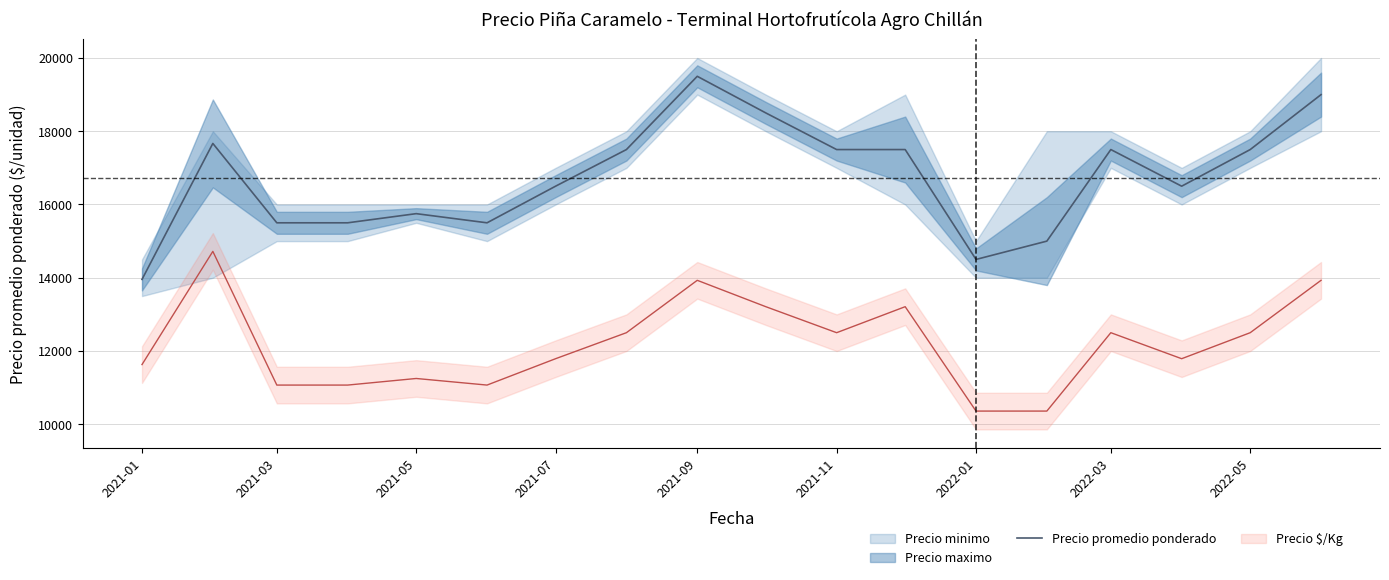

Which category has the lowest value in the Precio promedio ponderado series?

2021-01